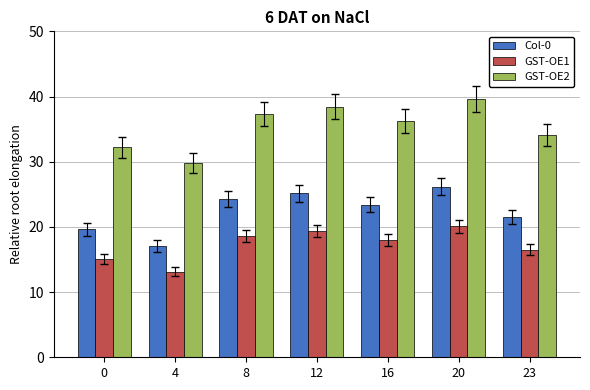

Which series changed the most between 0 and 23?

GST-OE2